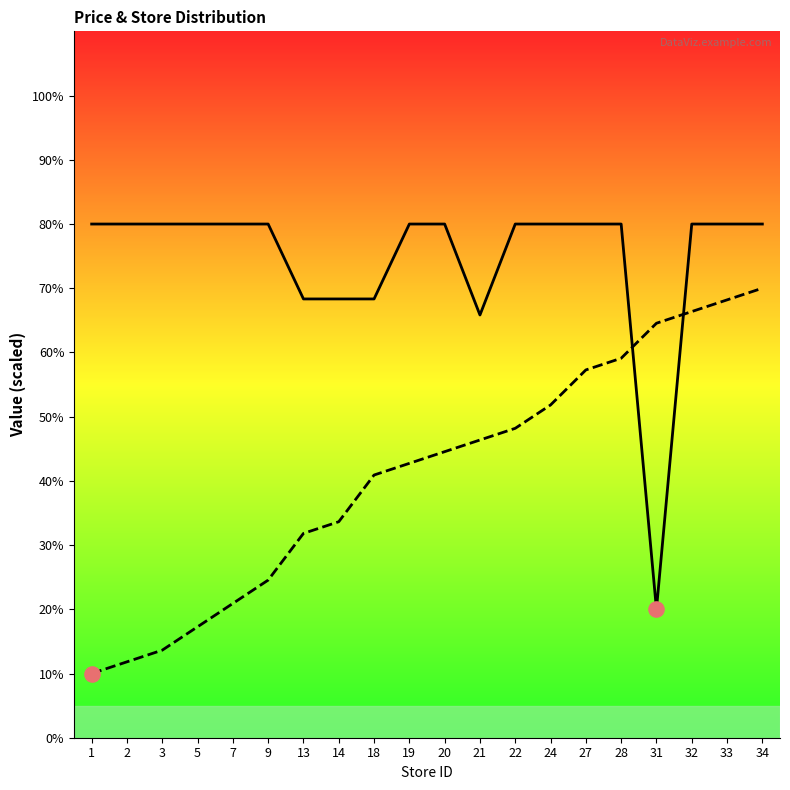

What is the total value across all series at 32?

146.4